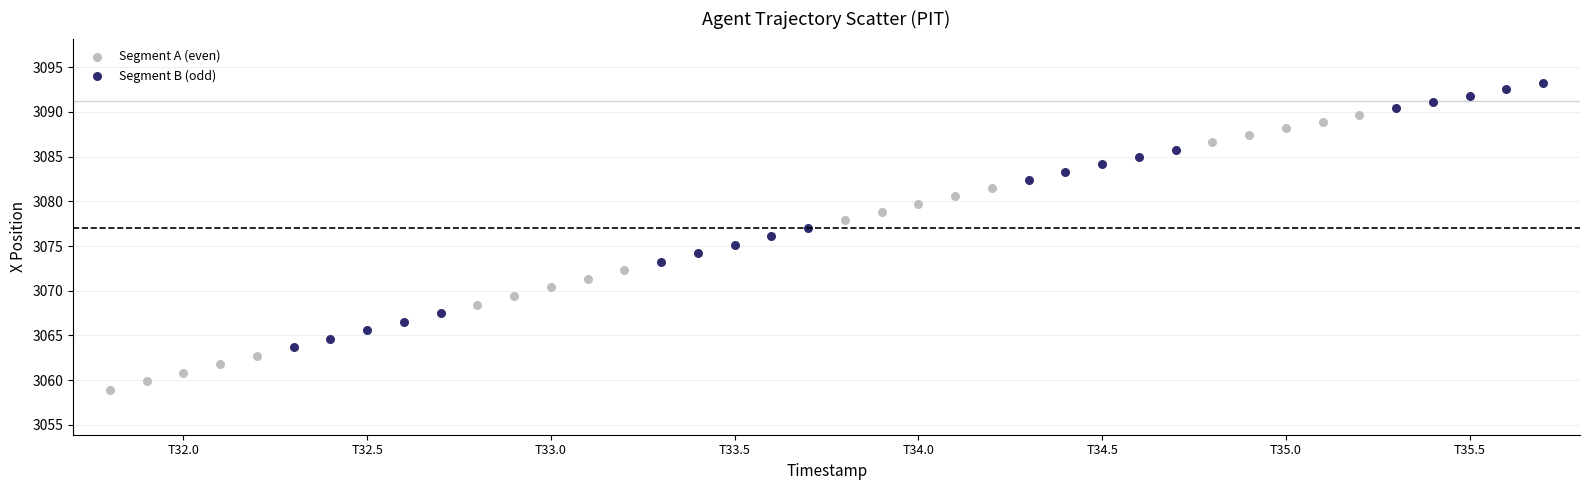

Which series reaches the minimum Y coordinate?

Segment A (even)